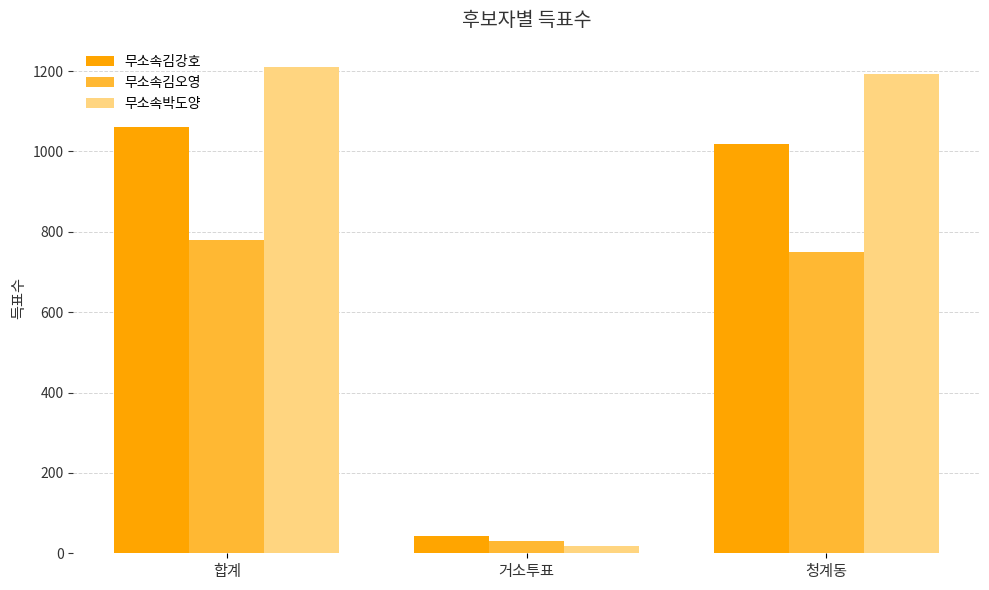

How many groups of bars are there?

3